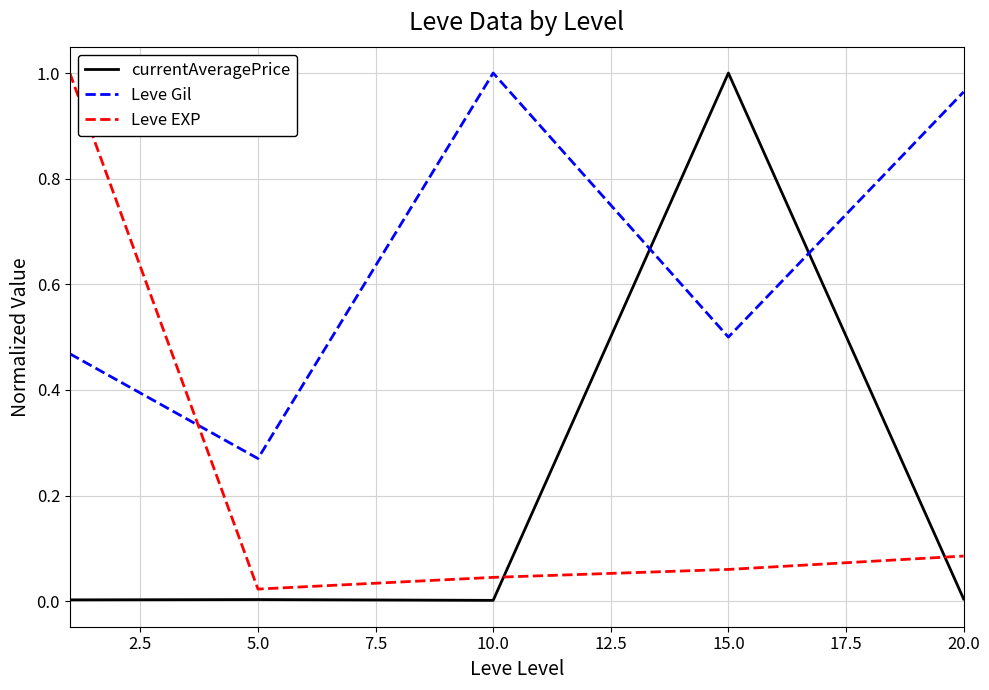

Which series has the largest total across all categories?

Leve Gil